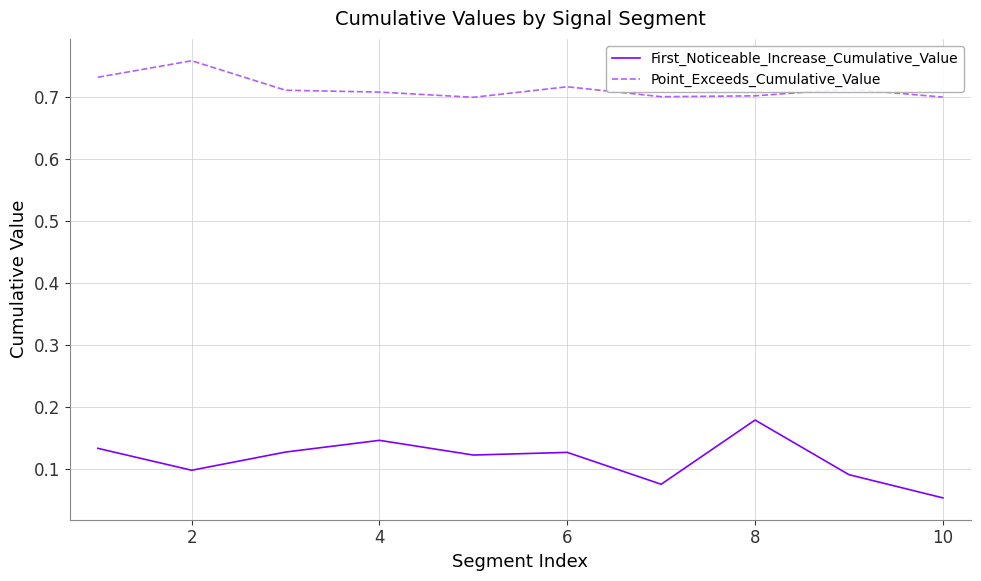

Count the Point_Exceeds_Cumulative_Value values in the range 0 to 1.

10